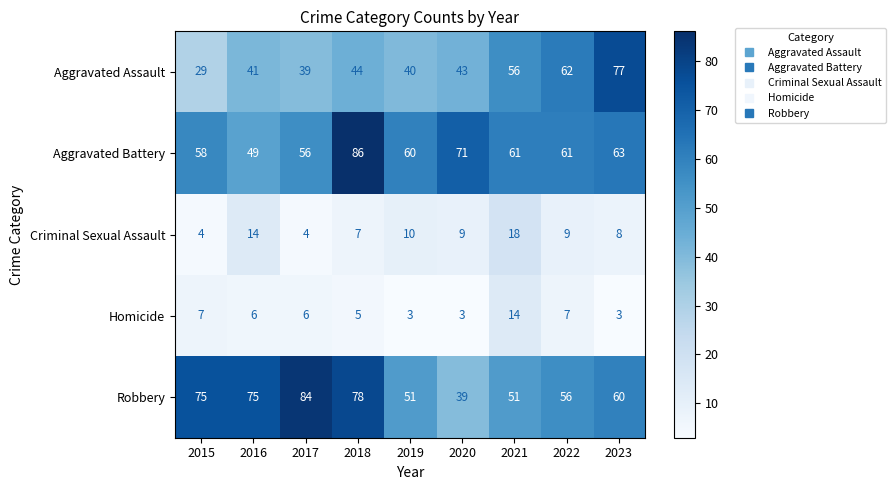

At how many categories does at least one series exceed 72?

5